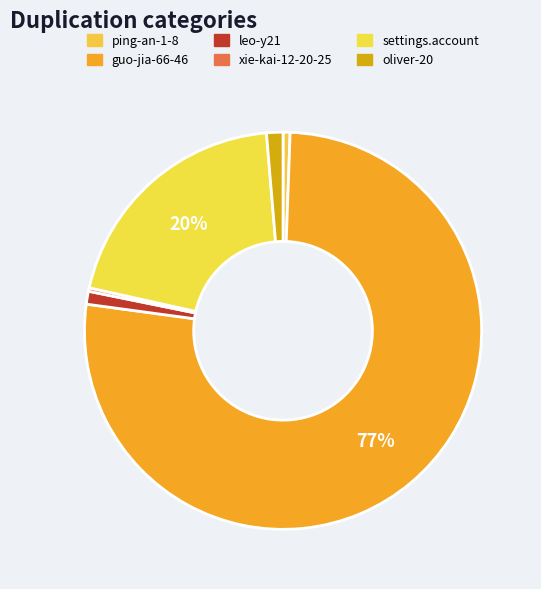

What is the change in value from guo-jia-66-46 to oliver-20?

-790